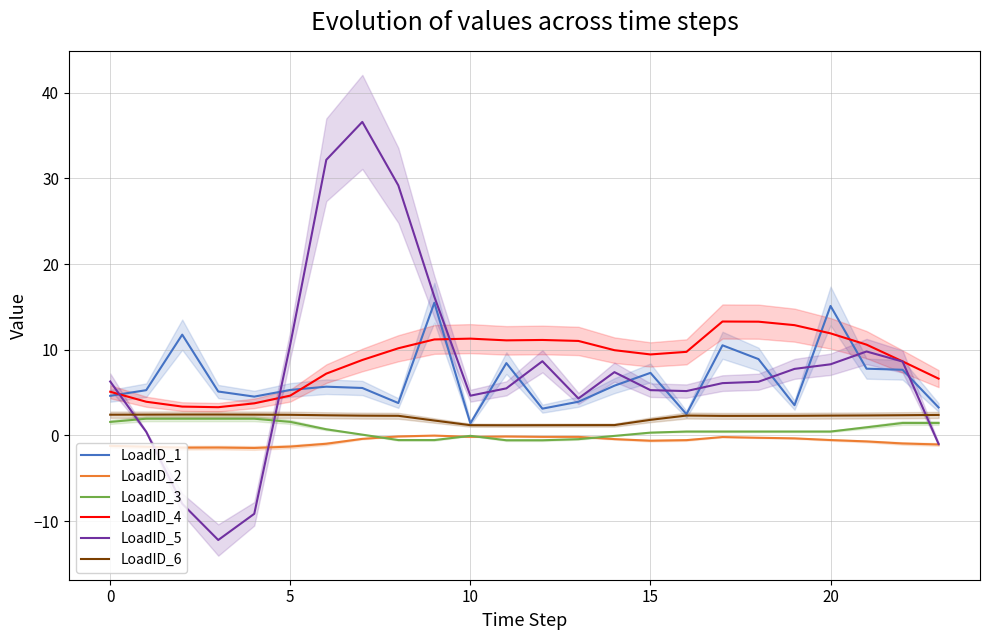

Reading right to left, extract all data points from this chart.

LoadID_1: 3.3	7.7	7.8	15.1	3.5	8.9	10.5	2.5	7.3	5.8	3.9	3.1	8.4	1.4	15.5	3.8	5.5	5.7	5.3	4.5	5.1	11.8	5.3	4.6
LoadID_2: -1.1	-0.9	-0.7	-0.5	-0.3	-0.3	-0.2	-0.5	-0.6	-0.4	-0.2	-0.2	-0.1	-0.2	-0.0	-0.1	-0.4	-1.0	-1.3	-1.5	-1.4	-1.4	-1.3	-1.2
LoadID_3: 1.5	1.5	0.9	0.5	0.5	0.5	0.5	0.5	0.3	-0.1	-0.4	-0.6	-0.6	-0.0	-0.5	-0.5	0.1	0.7	1.6	2.0	2.0	2.0	2.0	1.6
LoadID_4: 6.6	8.6	10.6	11.9	12.9	13.3	13.3	9.8	9.5	10.0	11.0	11.1	11.1	11.3	11.2	10.2	8.8	7.2	4.7	3.7	3.3	3.4	3.9	5.1
LoadID_5: -1.0	8.6	9.8	8.3	7.8	6.3	6.1	5.2	5.3	7.4	4.3	8.7	5.5	4.6	16.2	29.2	36.6	32.2	10.6	-9.2	-12.2	-8.0	0.4	6.3
LoadID_6: 2.4	2.4	2.3	2.3	2.3	2.3	2.3	2.3	1.8	1.2	1.2	1.2	1.2	1.2	1.7	2.3	2.3	2.4	2.4	2.4	2.4	2.4	2.4	2.4